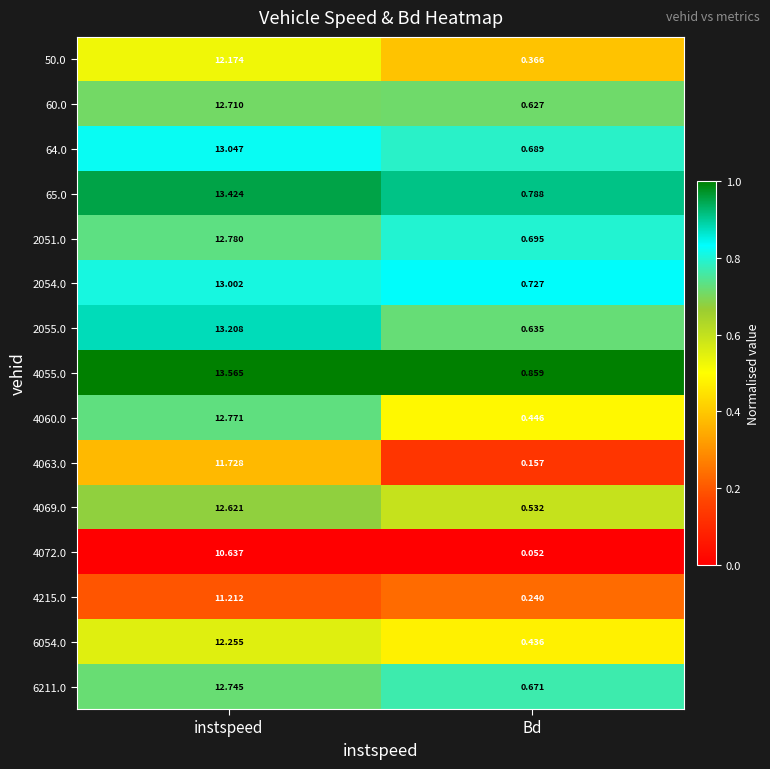

At which label is 65.0 closest to 7?

Bd